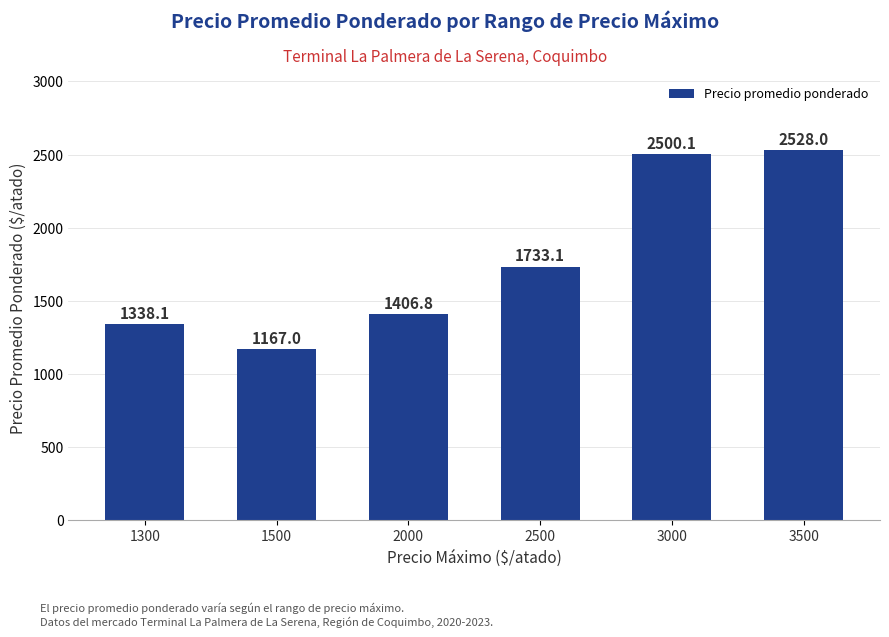

What is the value of the 1st bar from the left?

1338.1